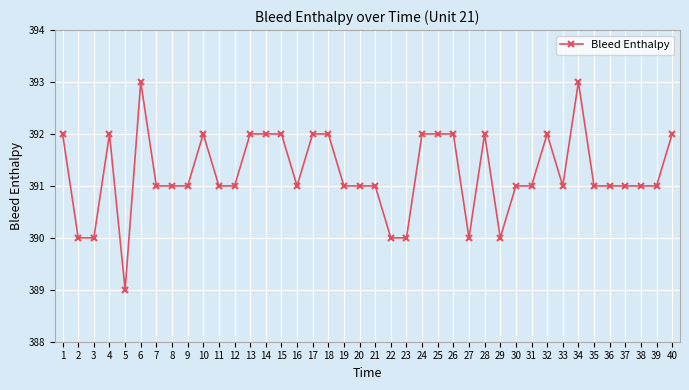

How many series are shown in this chart?

1